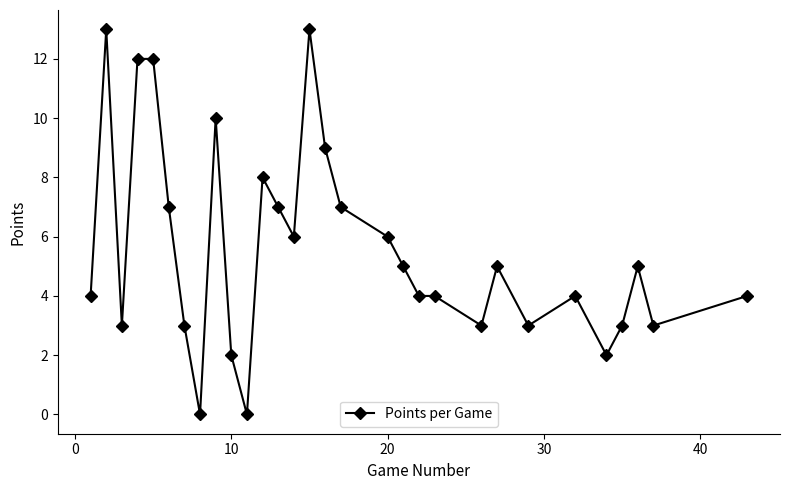

What is the value of the 28th point from the left?

5